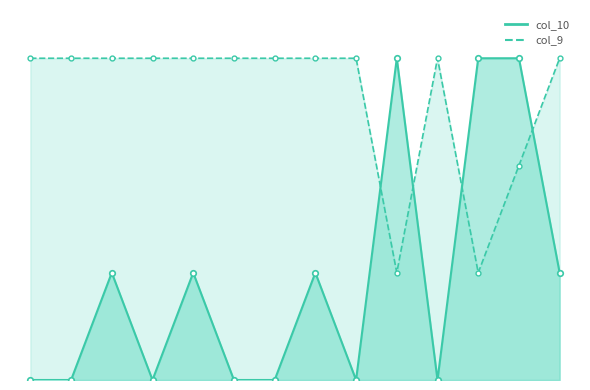

Which category has the highest value in the col_10 series?

2024-02-19